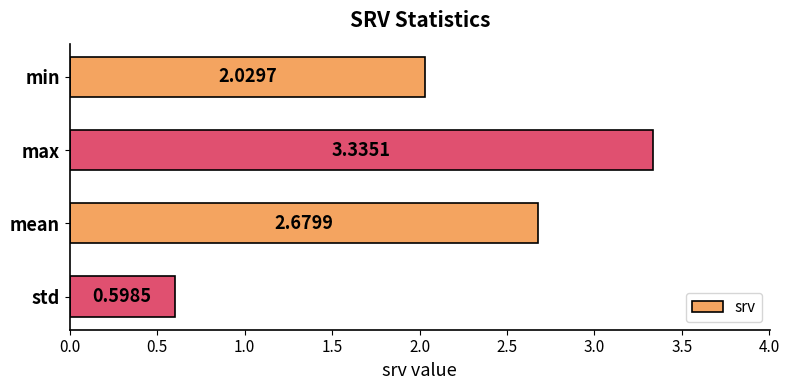

How many bars are there in total?

4